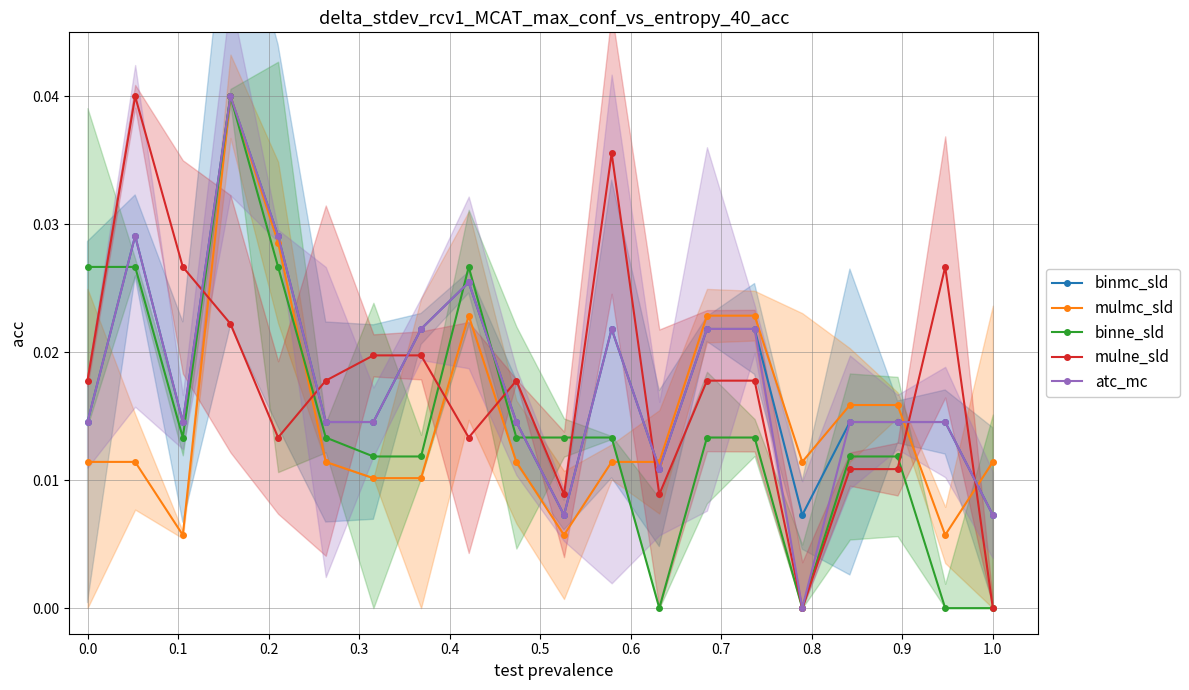

The value of mulmc_sld at 17 is 0.0. True or false?

False